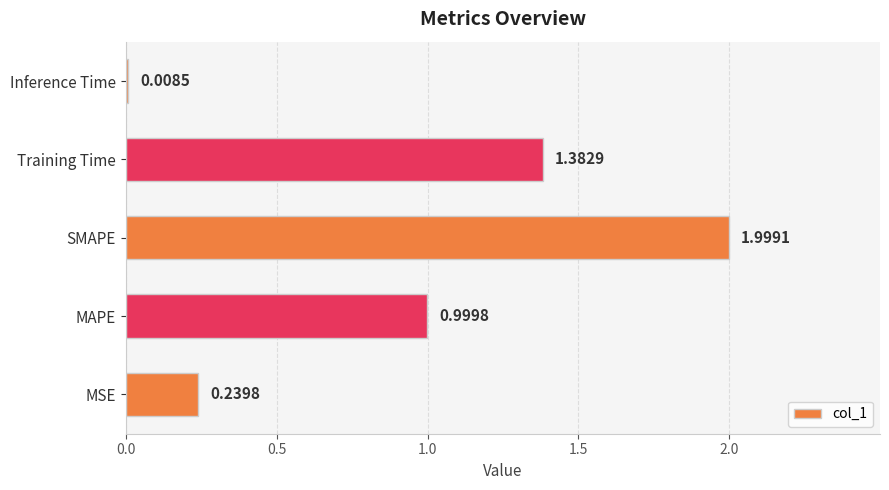

What is the change in value from SMAPE to Training Time?

-0.6